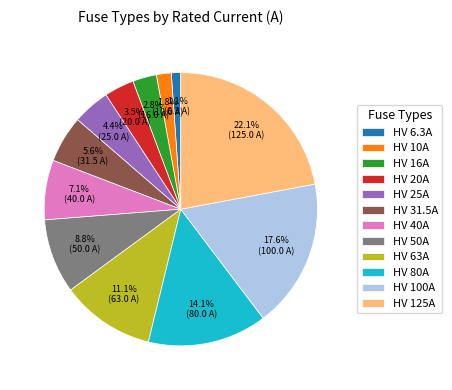

Is it true that HV 125A is 22% of the pie?

True